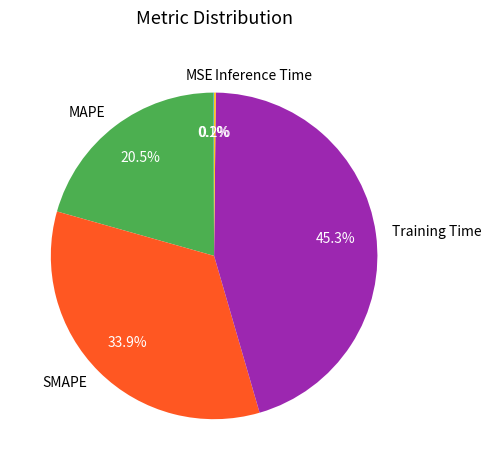

What percentage do SMAPE and MAPE together represent?

54.4%